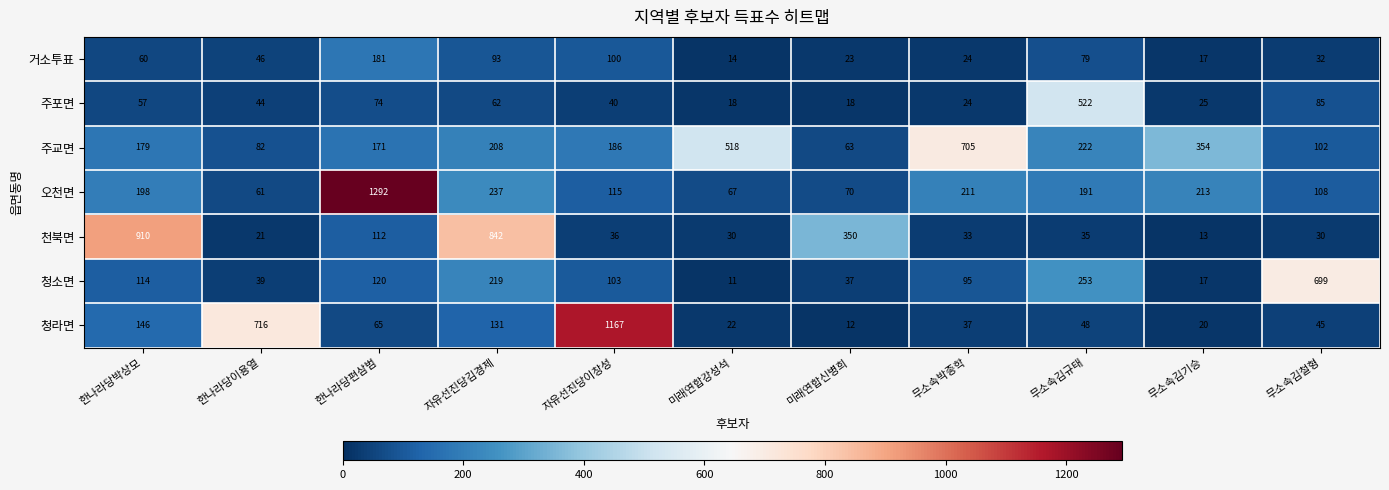

What is the sum of the 천북면 values at 한나라당편삼범 and 무소속박종학?

145